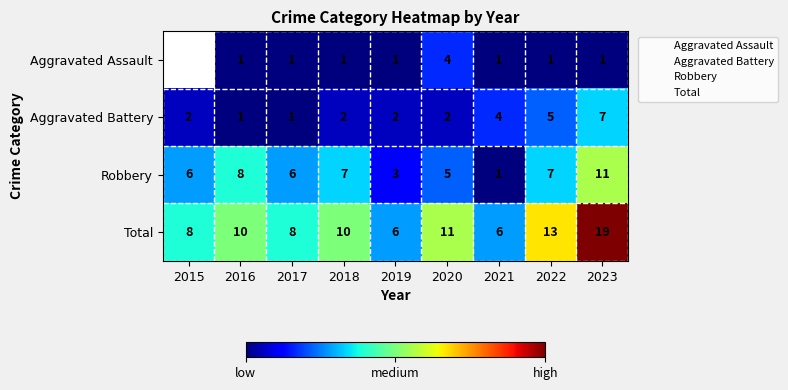

What is the sum of all Total values?

91.0